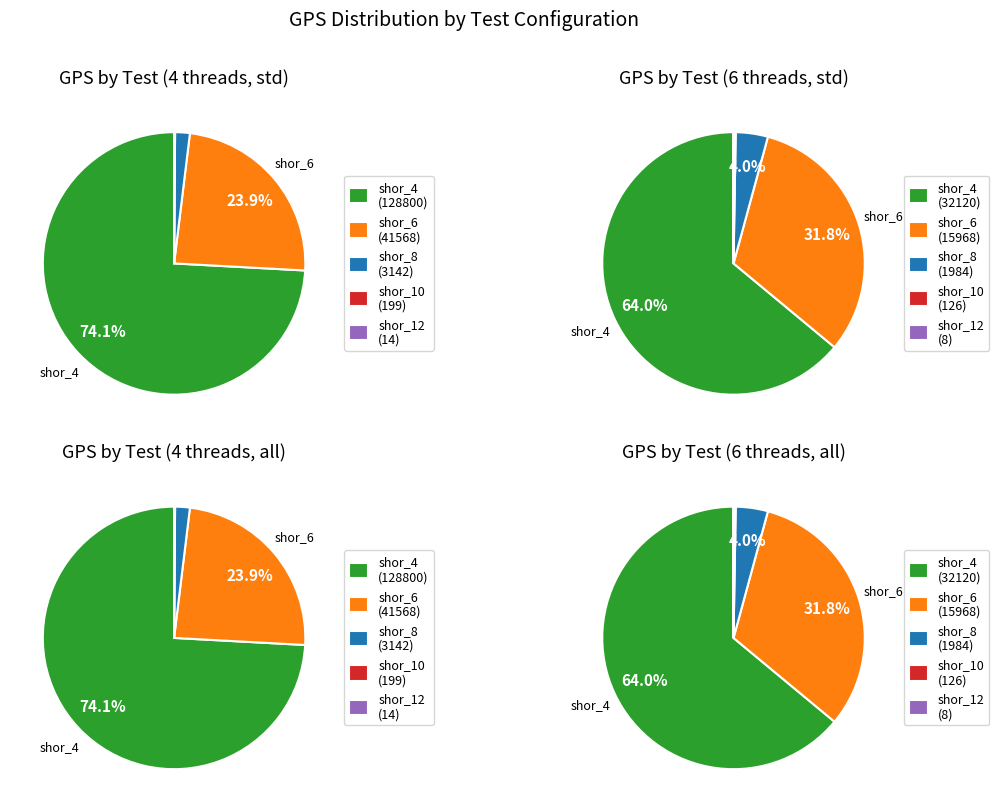

Which slice represents more than half of the pie?

shor_4